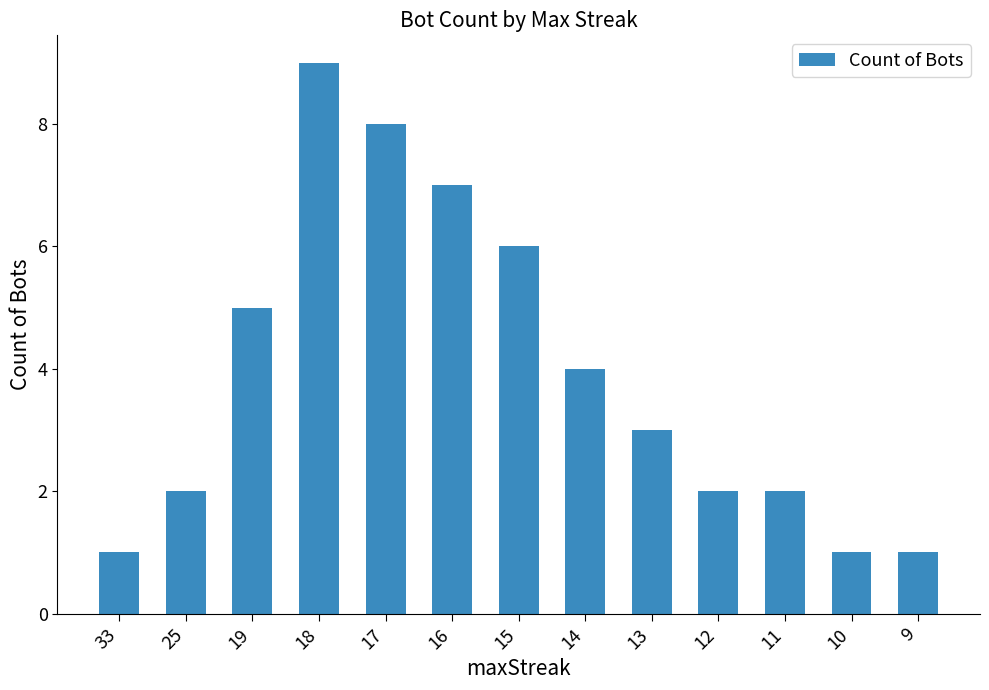

What is the maximum value shown in the chart?

9